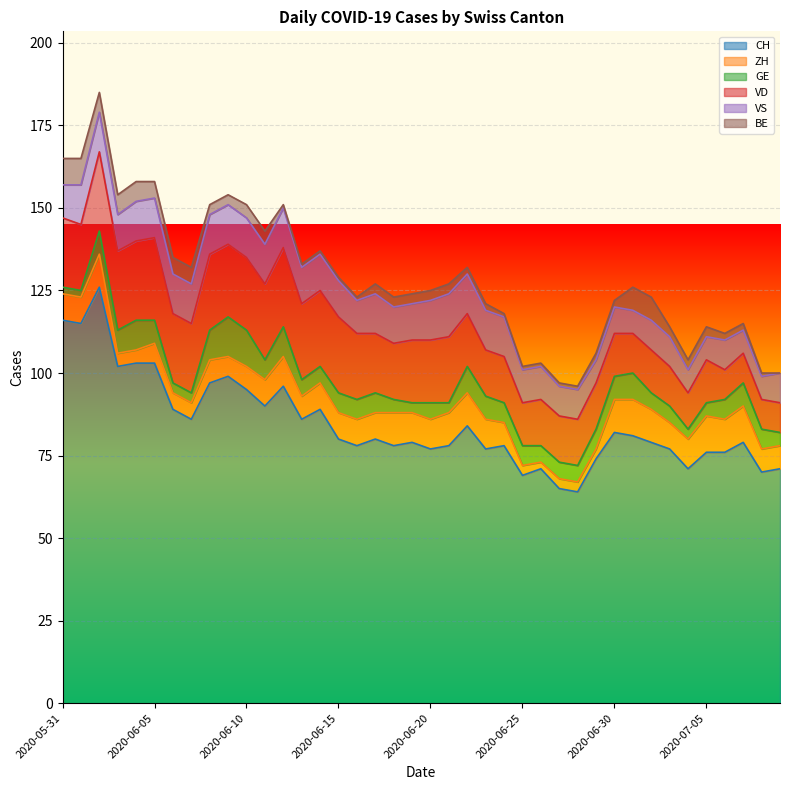

Does the chart display data point markers on the line(s)?

No